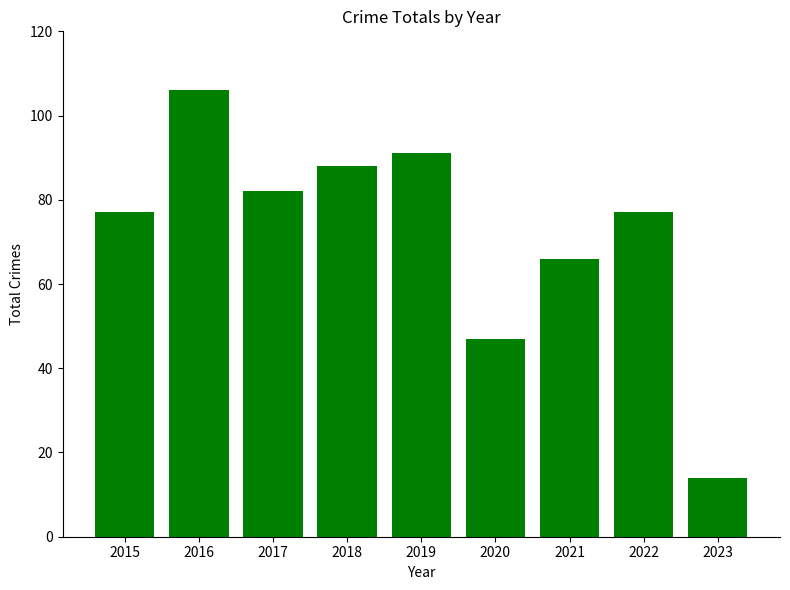

How many series are shown in this chart?

1